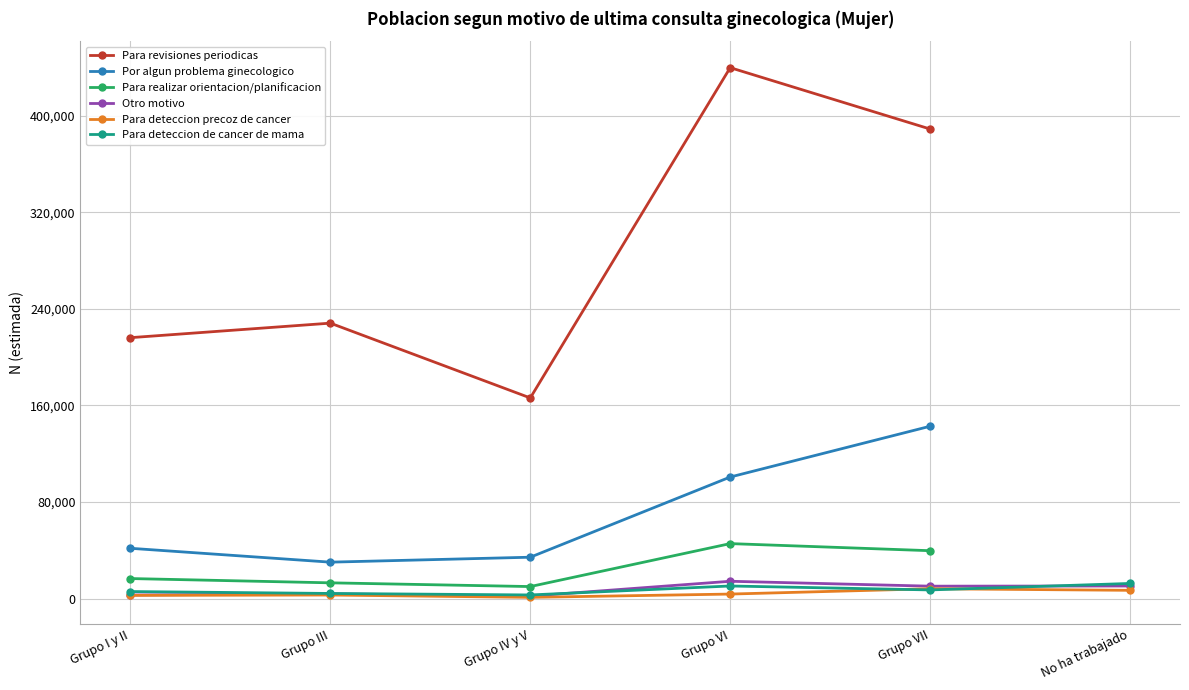

Is it true that Otro motivo equals 4805 at No ha trabajado?

False